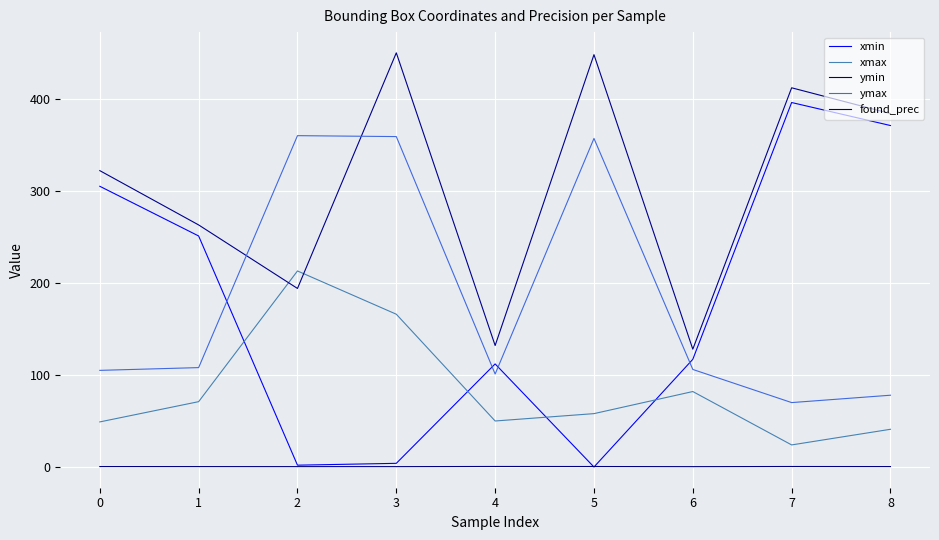

What is the spread (max minus min) of values at 7?

411.4